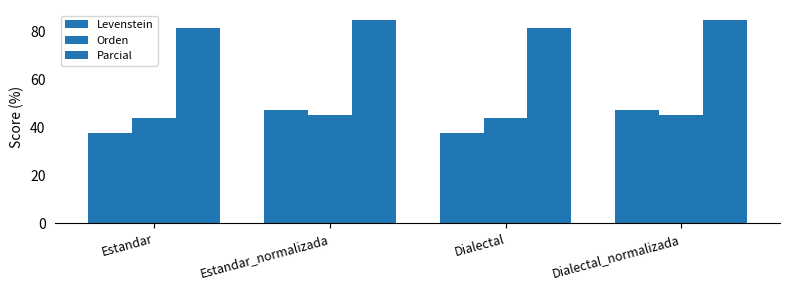

What is the difference between the highest and lowest values at Dialectal_normalizada?

39.5